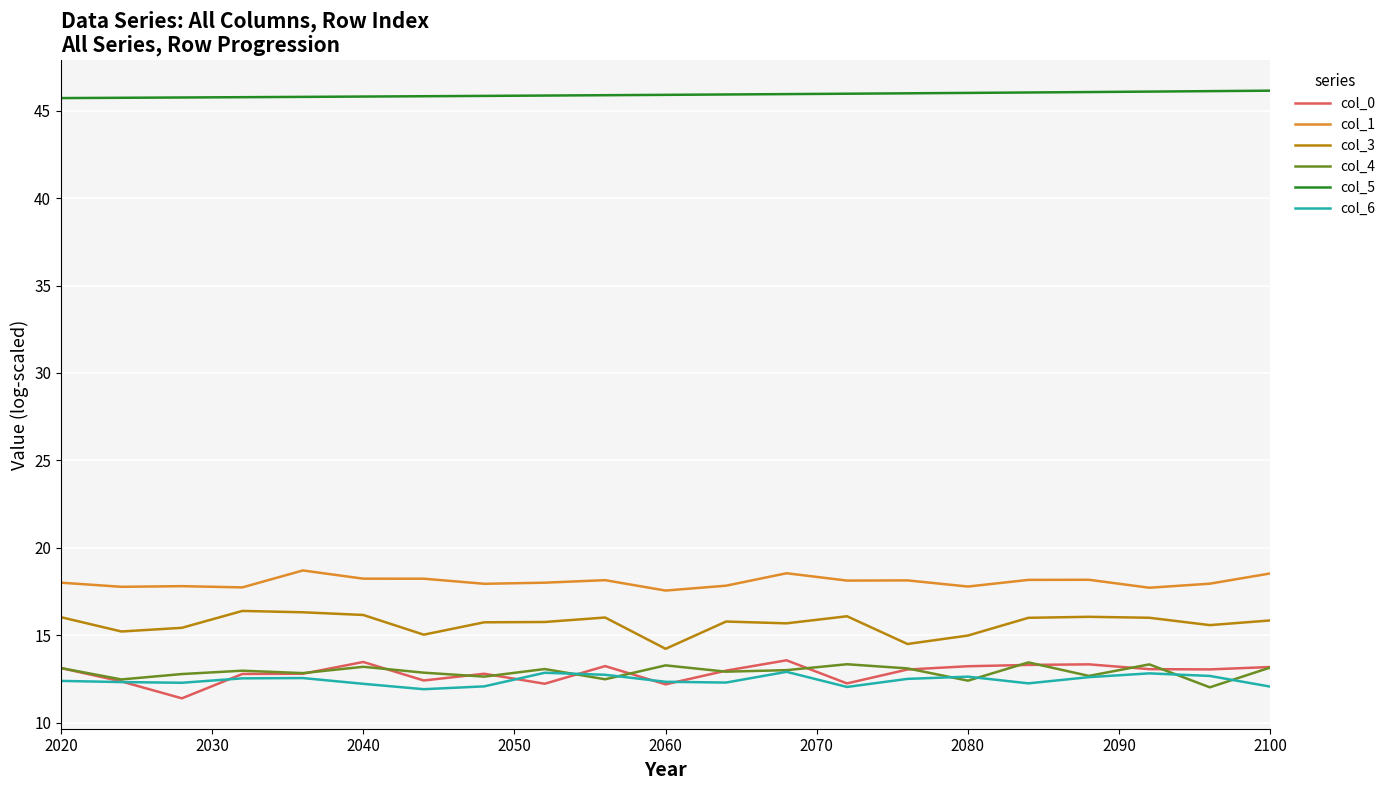

True or false: col_6 and col_1 cross at least once.

False